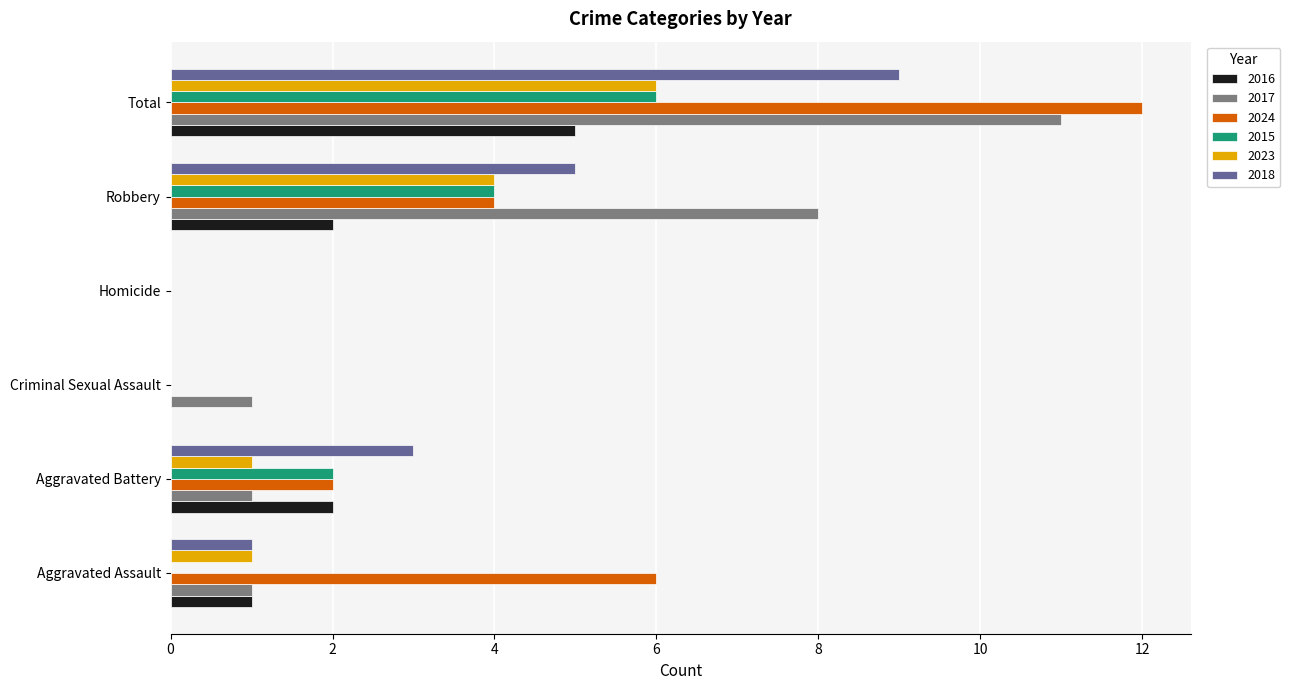

How many positive values does the 2017 series have?

5